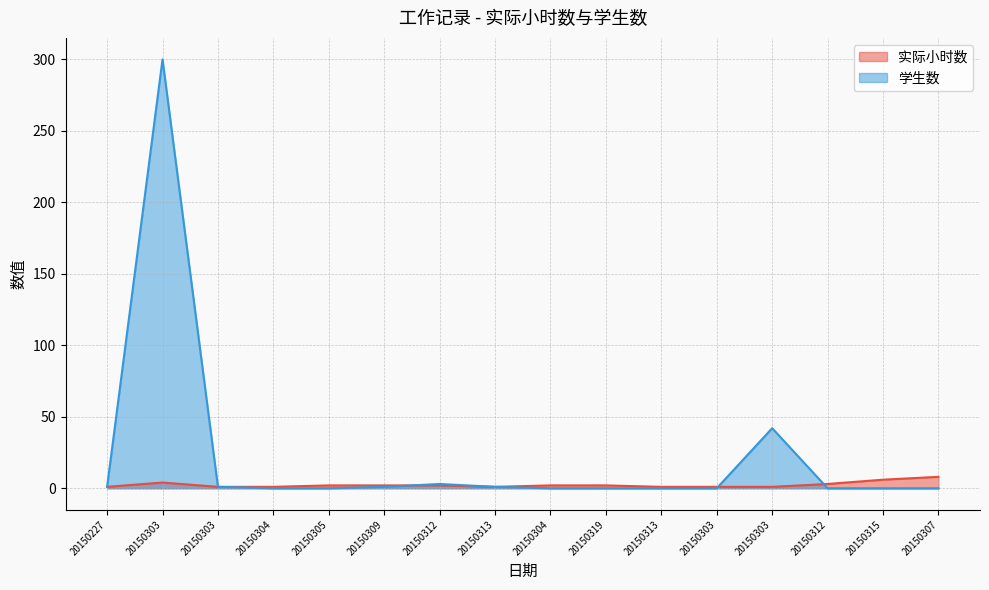

Between 20150303 and 20150315, which is larger?

20150315